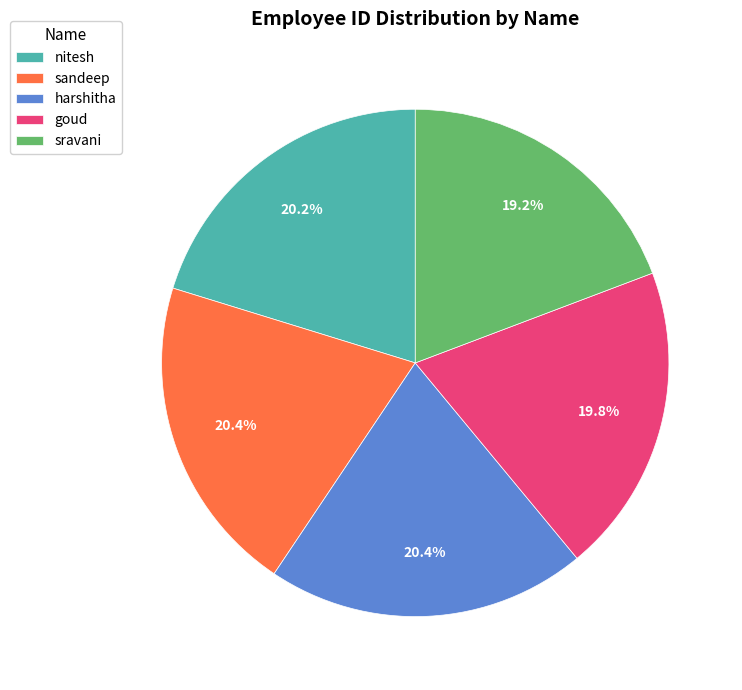

To the nearest percent, what percentage of the pie is nitesh?

20%